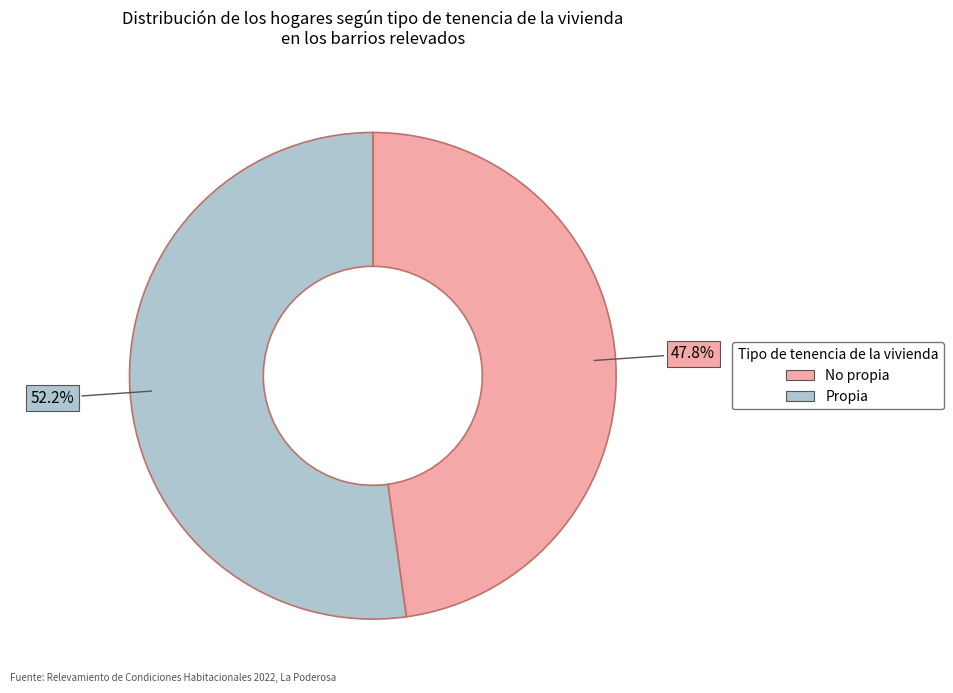

Does any single category account for the majority?

Yes